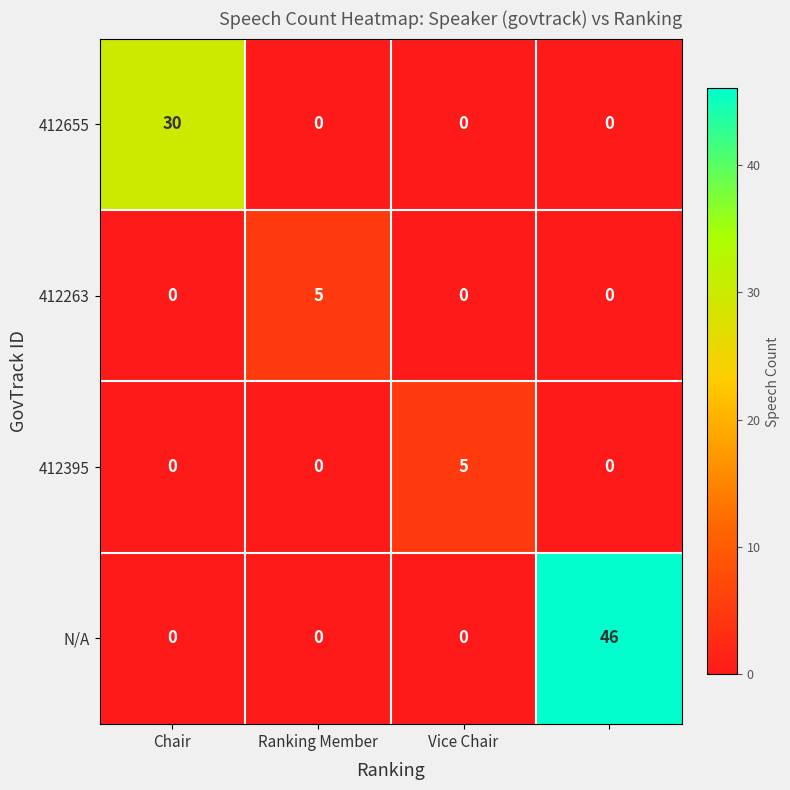

How many series are shown in this chart?

4